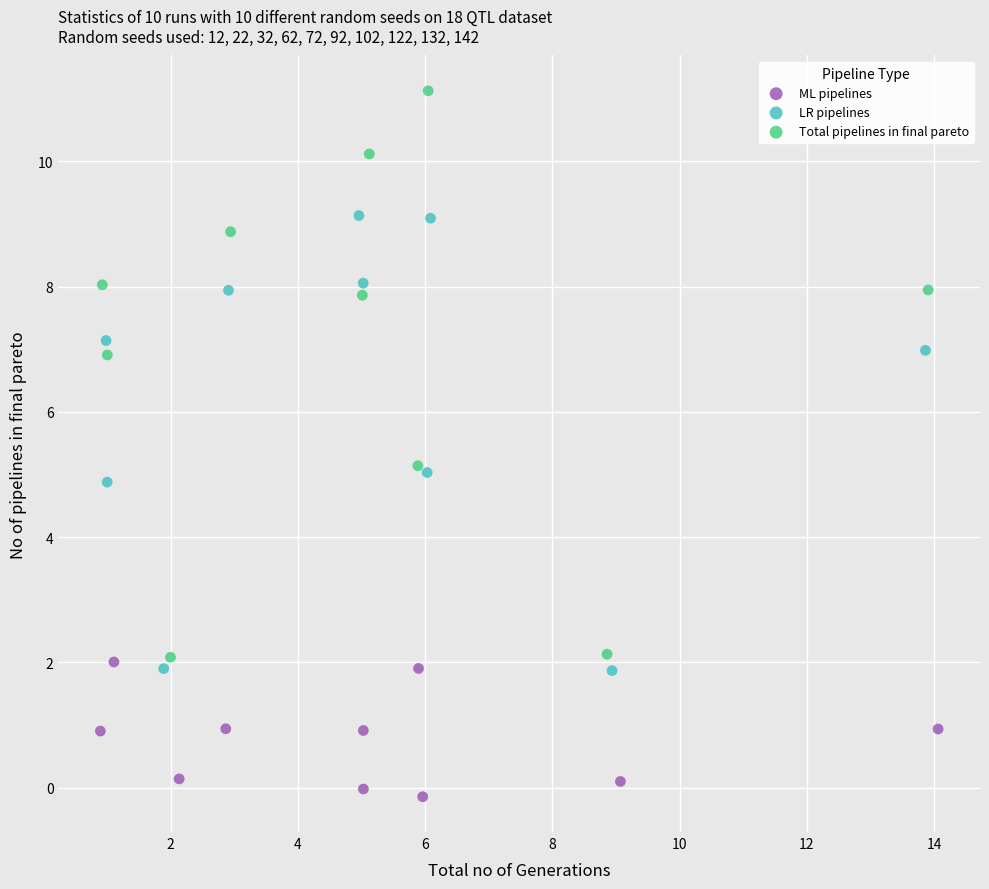

Which series contains the highest Y value?

Total pipelines in final pareto